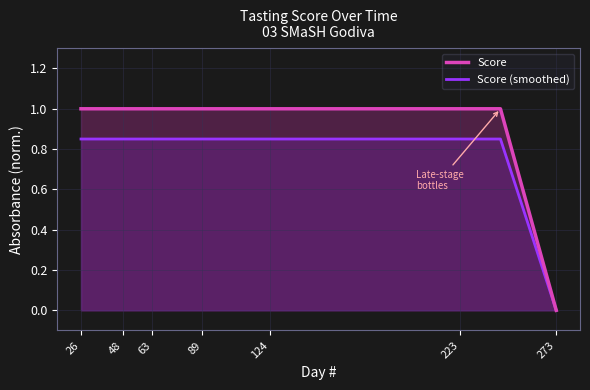

What is the sum of all Score (smoothed) values?

10.2